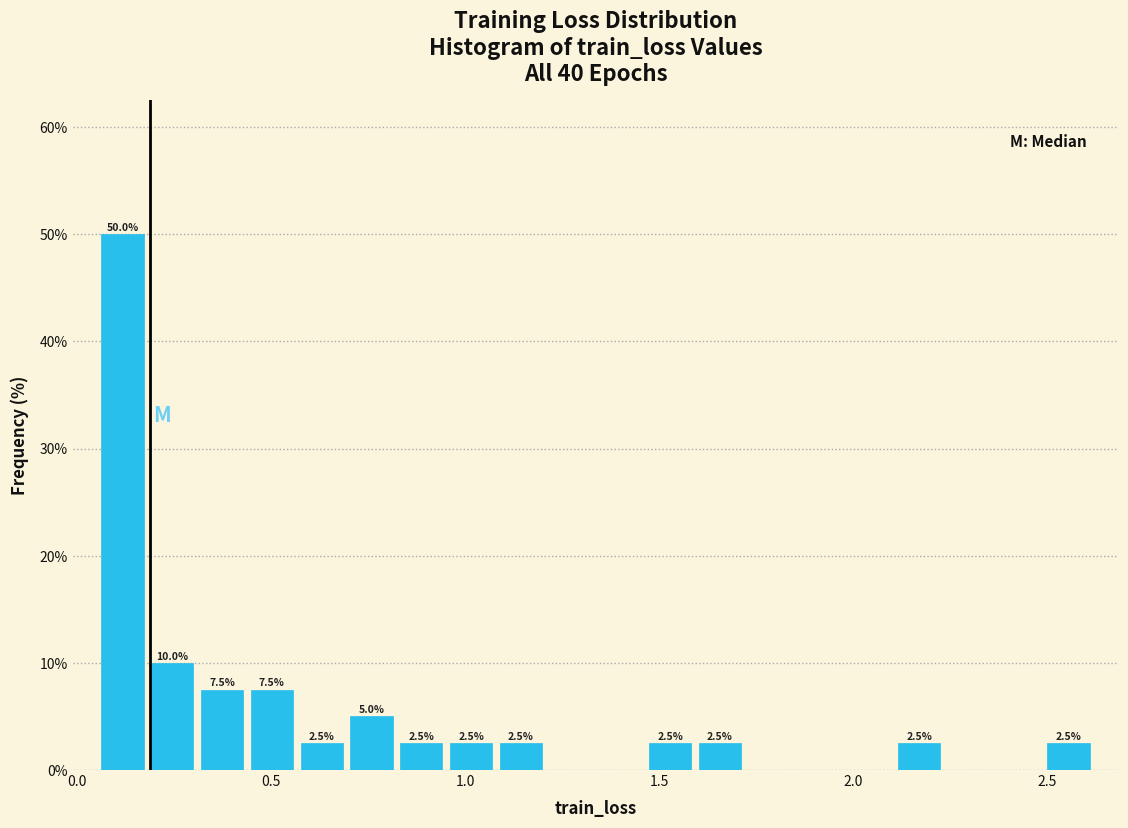

Around what value on the x-axis is the tallest bar? Give the approximate position of its centre, as read against the axis.

0.10